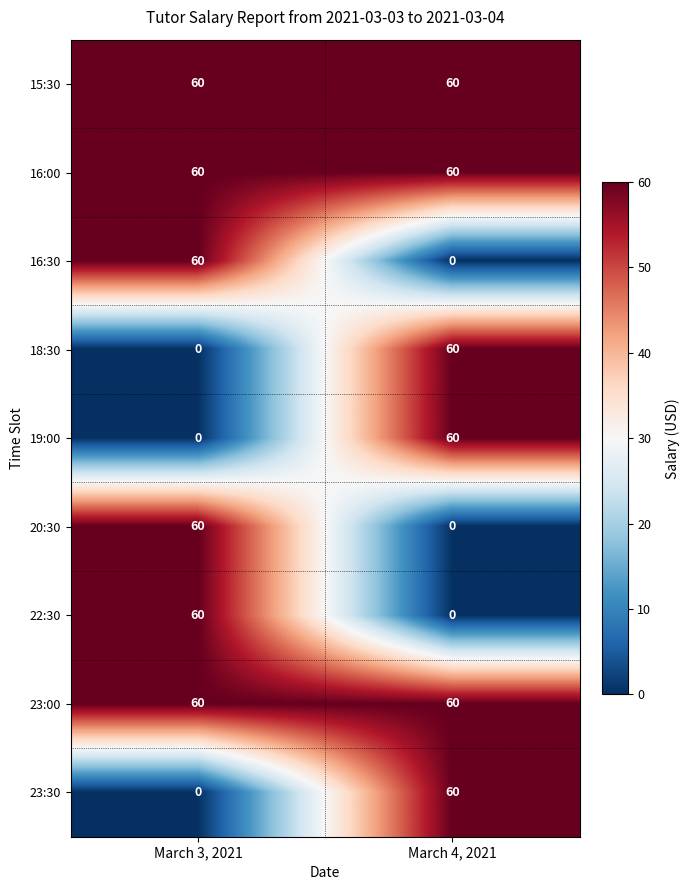

Reading left to right, what are all the values shown in this chart?

15:30: March 3, 2021=60	March 4, 2021=60
16:00: March 3, 2021=60	March 4, 2021=60
16:30: March 3, 2021=60	March 4, 2021=0
18:30: March 3, 2021=0	March 4, 2021=60
19:00: March 3, 2021=0	March 4, 2021=60
20:30: March 3, 2021=60	March 4, 2021=0
22:30: March 3, 2021=60	March 4, 2021=0
23:00: March 3, 2021=60	March 4, 2021=60
23:30: March 3, 2021=0	March 4, 2021=60